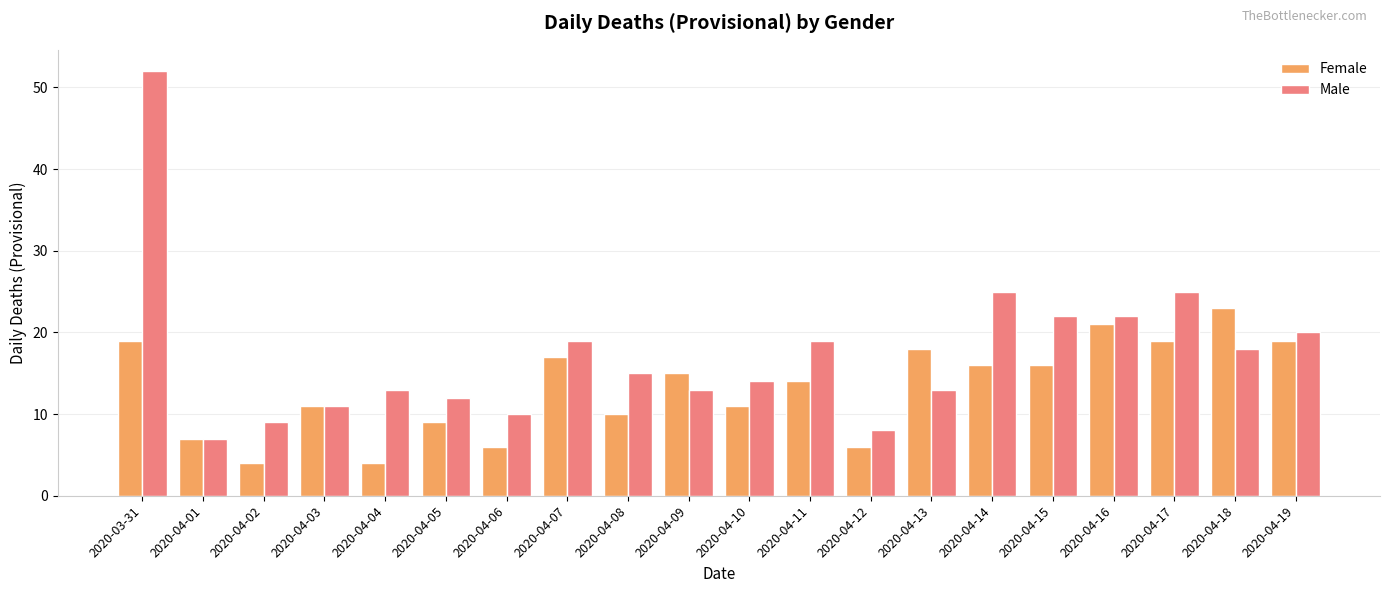

Which series changed the most between 2020-04-05 and 2020-04-17?

Male